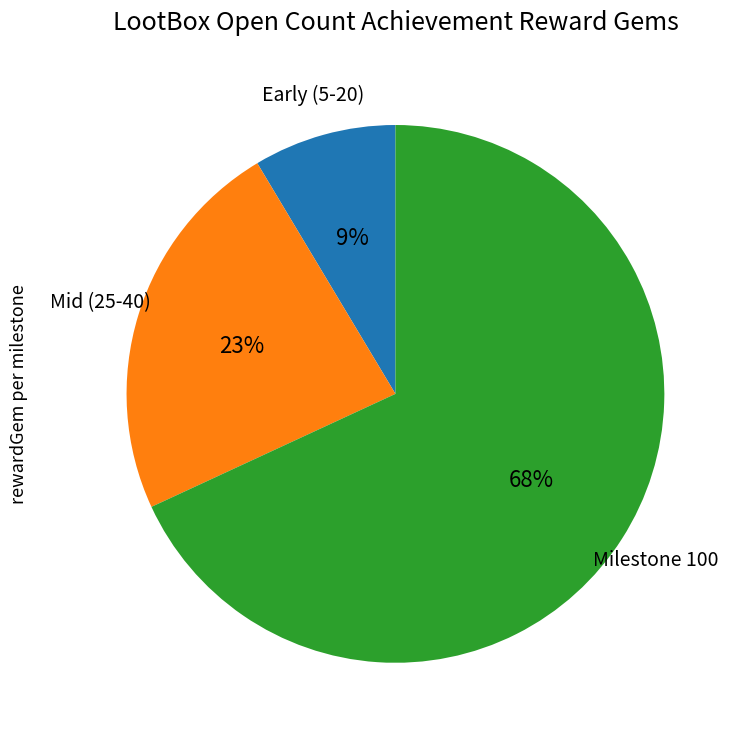

To the nearest percent, what is the average slice percentage?

33%